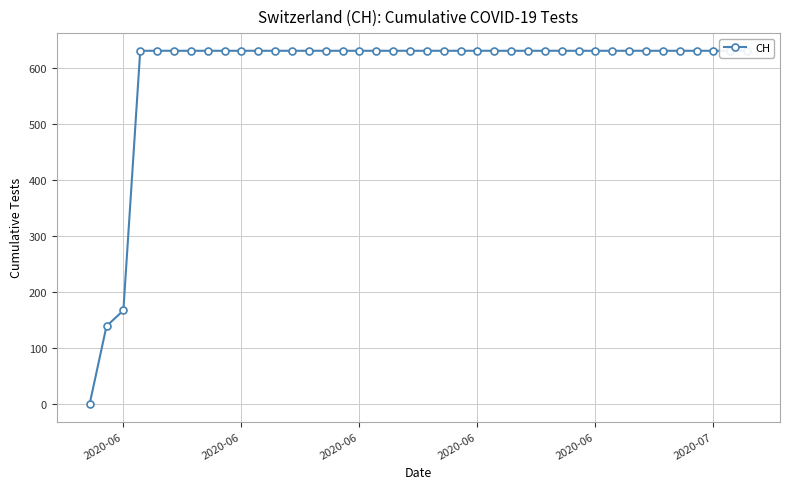

Is this an area chart (filled region under the line)?

No